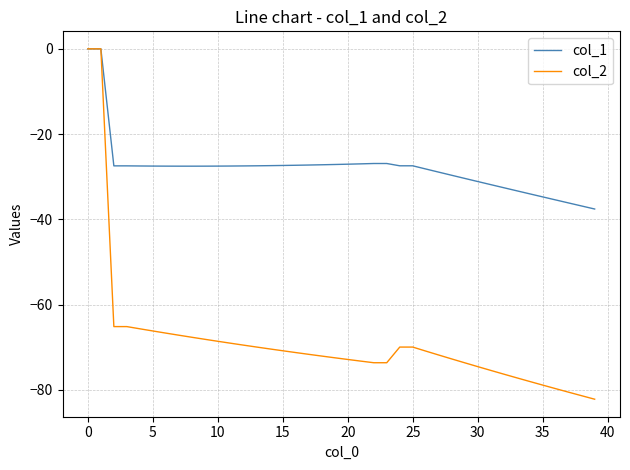

Rank the series by their average value, from highest to lowest.

col_1, col_2